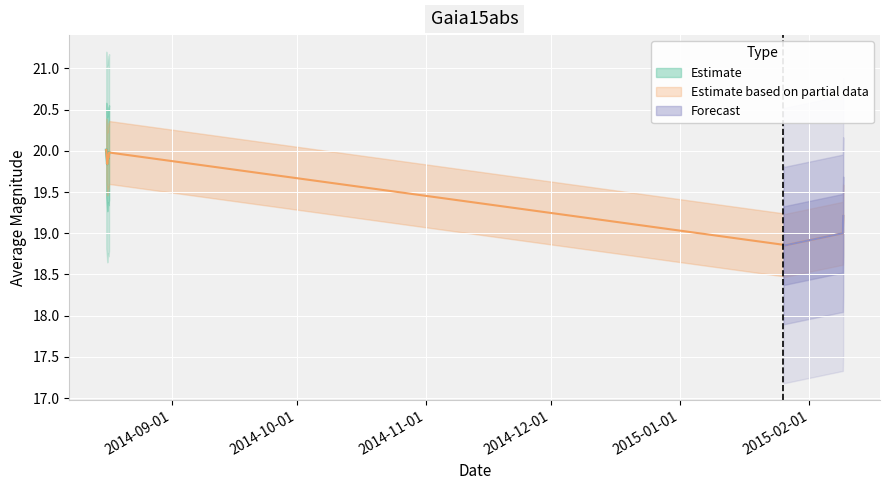

Reading left to right, transcribe all the data shown in this chart.

20.0	19.9	19.8	19.9	19.9	20.0	18.9	18.9	19.0	19.2